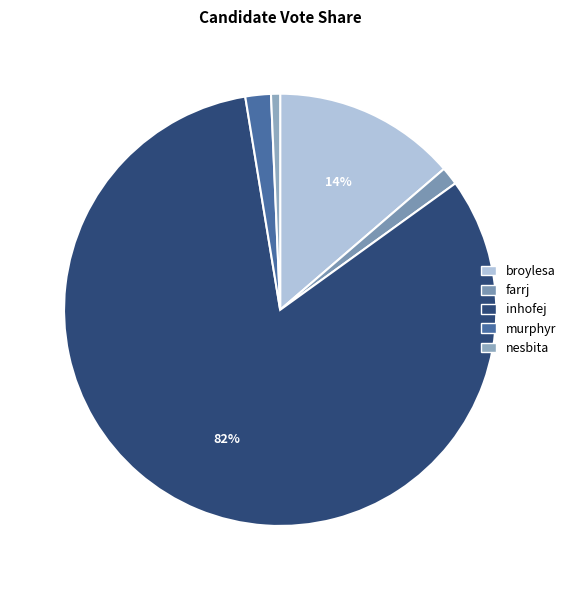

The nesbita slice represents 9% of the pie. True or false?

False